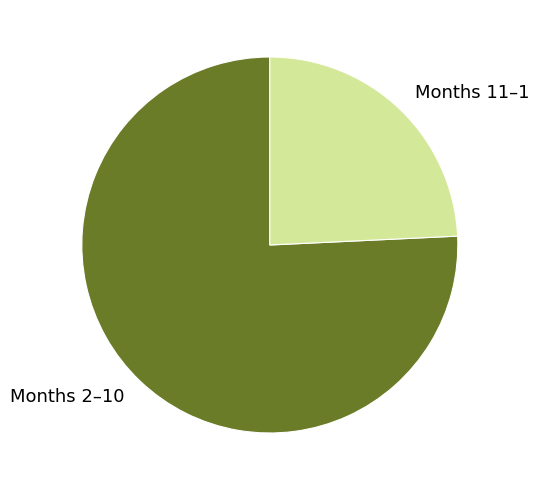

Is there any slice that represents more than half of the pie?

Yes